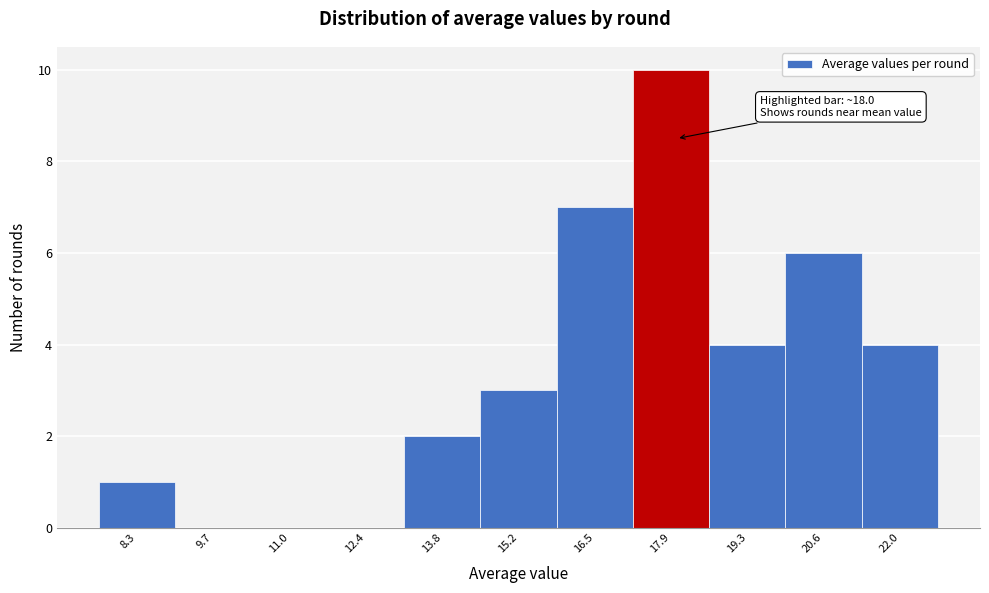

Over which range of the x-axis is the bar tallest?

17.2 to 18.6